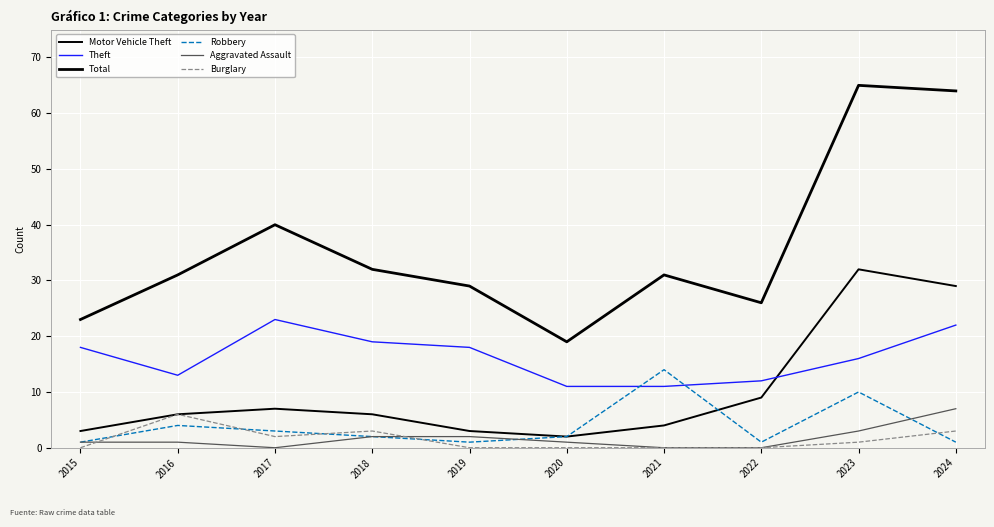

Does the chart display data point markers on the line(s)?

No